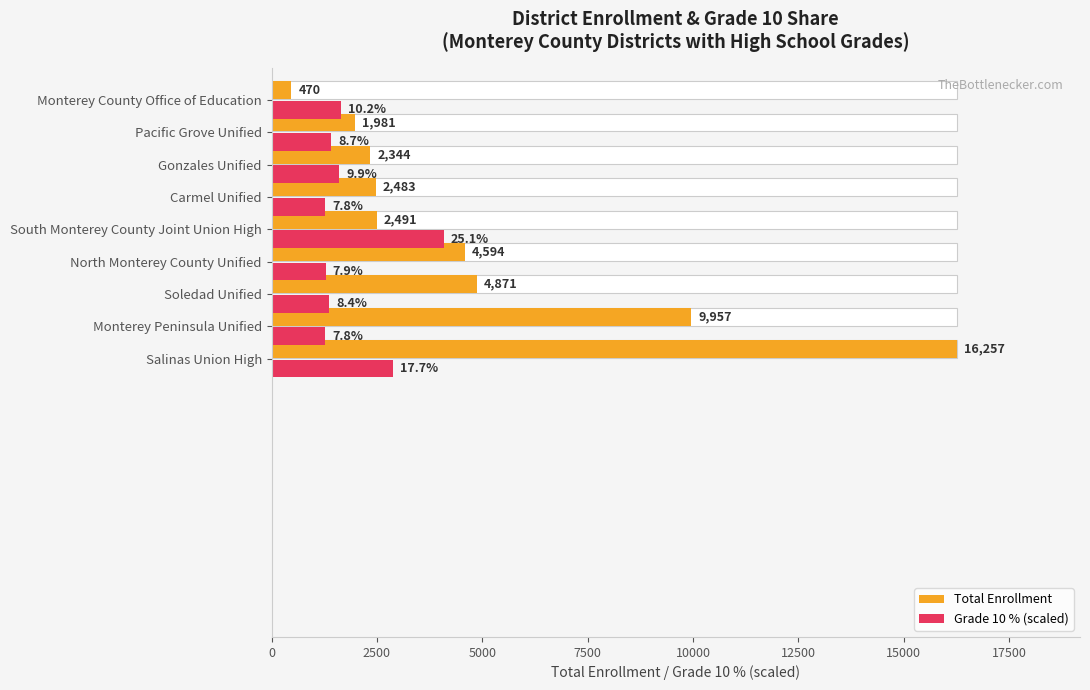

Which series has the widest spread of values?

Total Enrollment